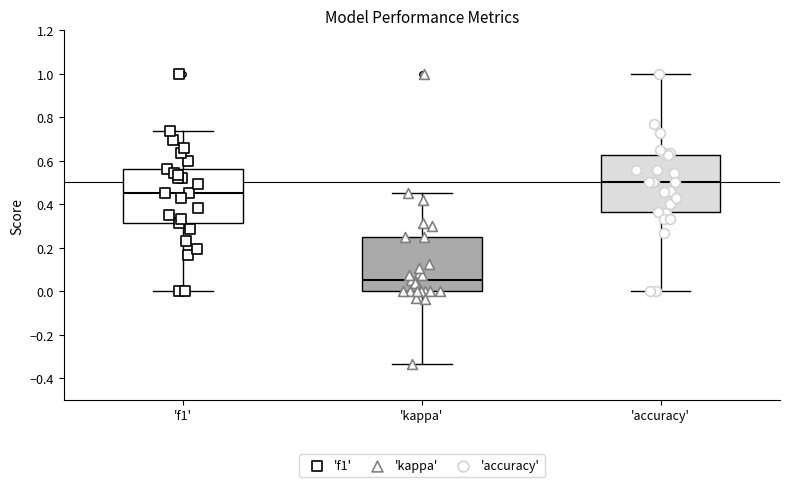

Reading left to right, transcribe this box plot: for each box, give where its median line is, the range the box spans, and where its two whiskers end, as read against the y-axis. The values are not printed on the chart, so give them approximately, as read against the axis.

'f1': median 0.46, box 0.32 to 0.56, whiskers 0.00 to 0.74
'kappa': median 0.06, box 0.00 to 0.26, whiskers -0.34 to 0.46
'accuracy': median 0.50, box 0.36 to 0.62, whiskers 0.00 to 1.00